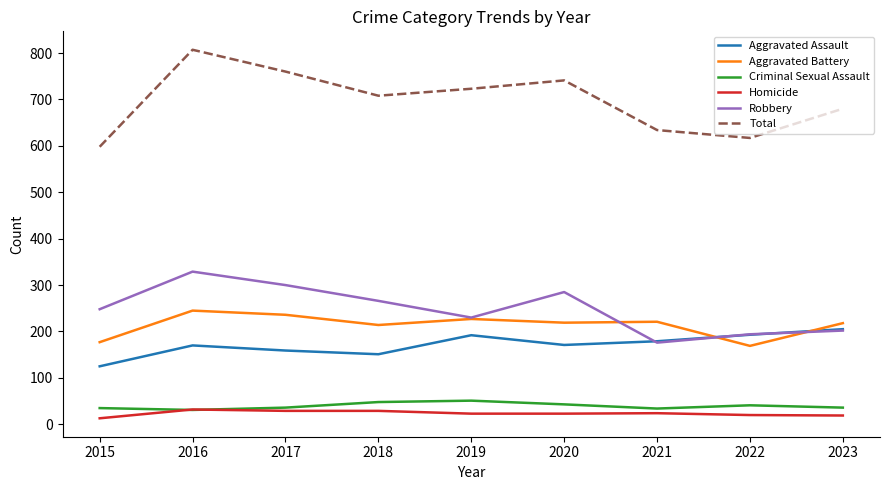

True or false: Criminal Sexual Assault and Robbery intersect in this chart.

False